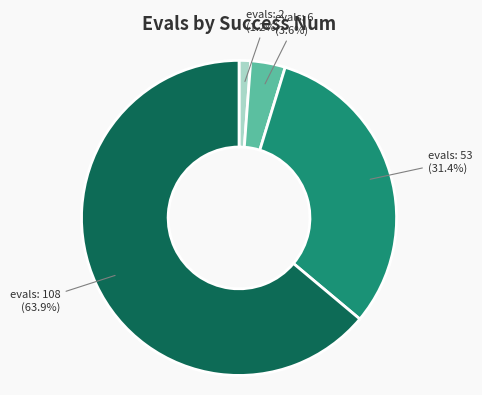

Is there a majority slice in this chart?

Yes